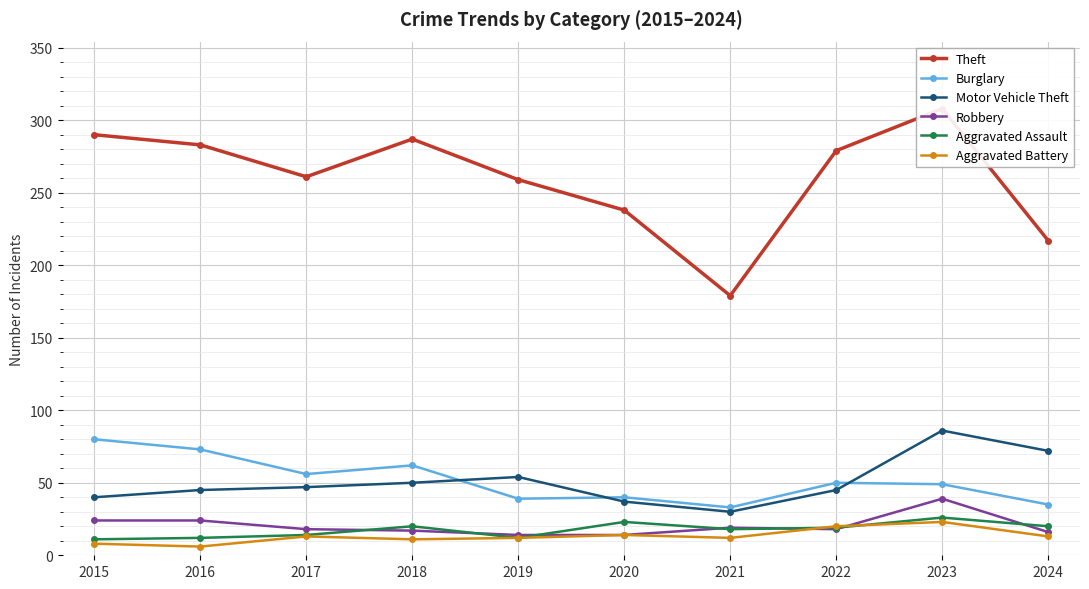

Is the value of Robbery at 2022 greater than the value of Aggravated Assault at 2024?

No